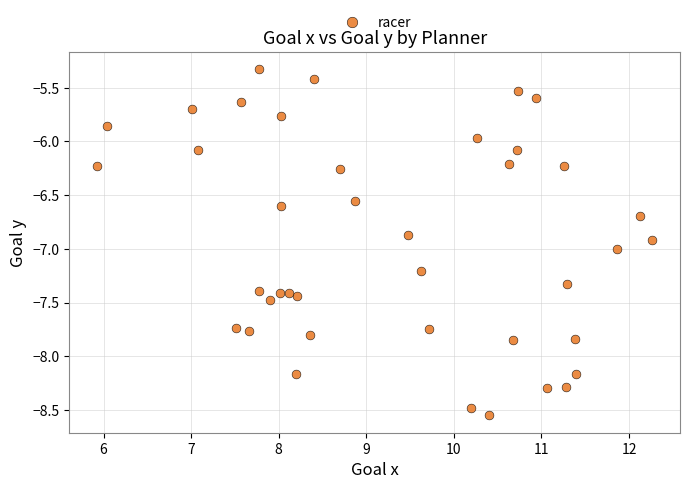

What is the range of Y values (max minus min)?

3.2